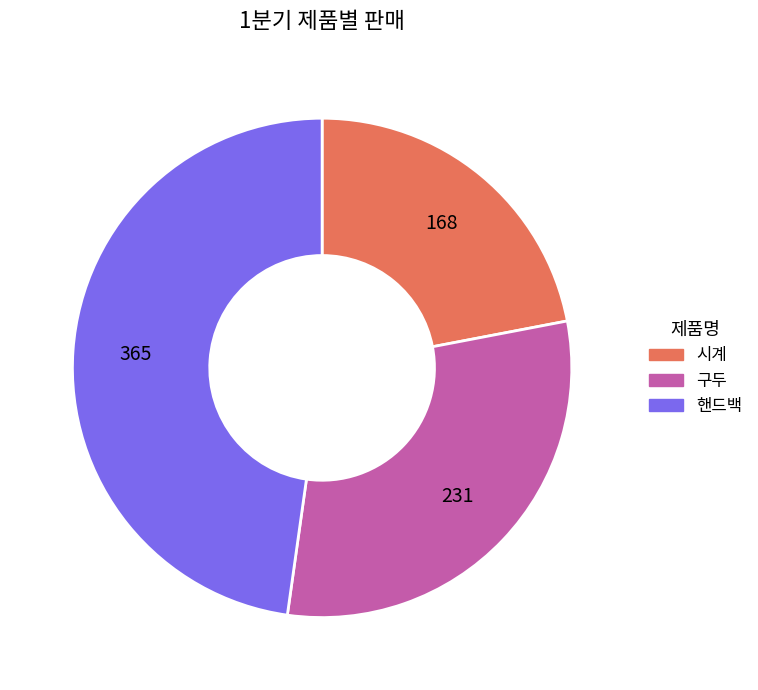

Does 핸드백 represent more than half of the total?

No